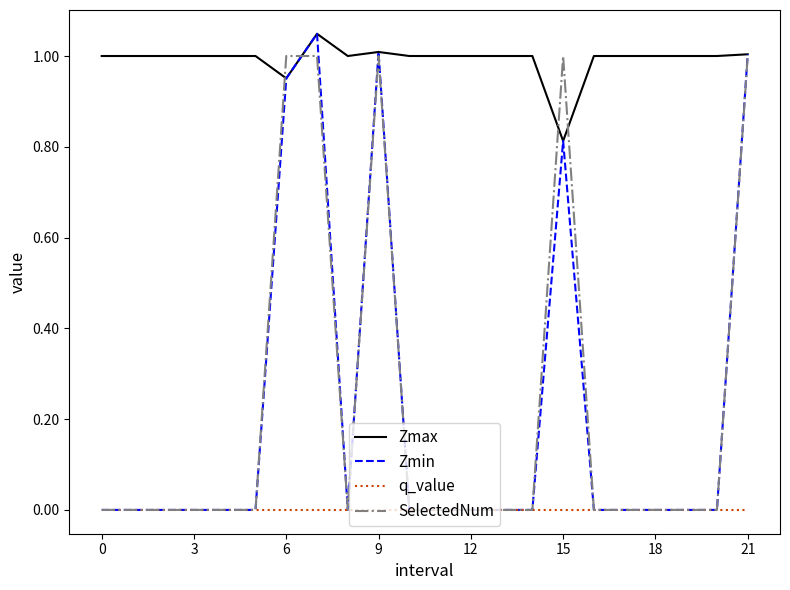

Which series has the largest range (max minus min)?

Zmin